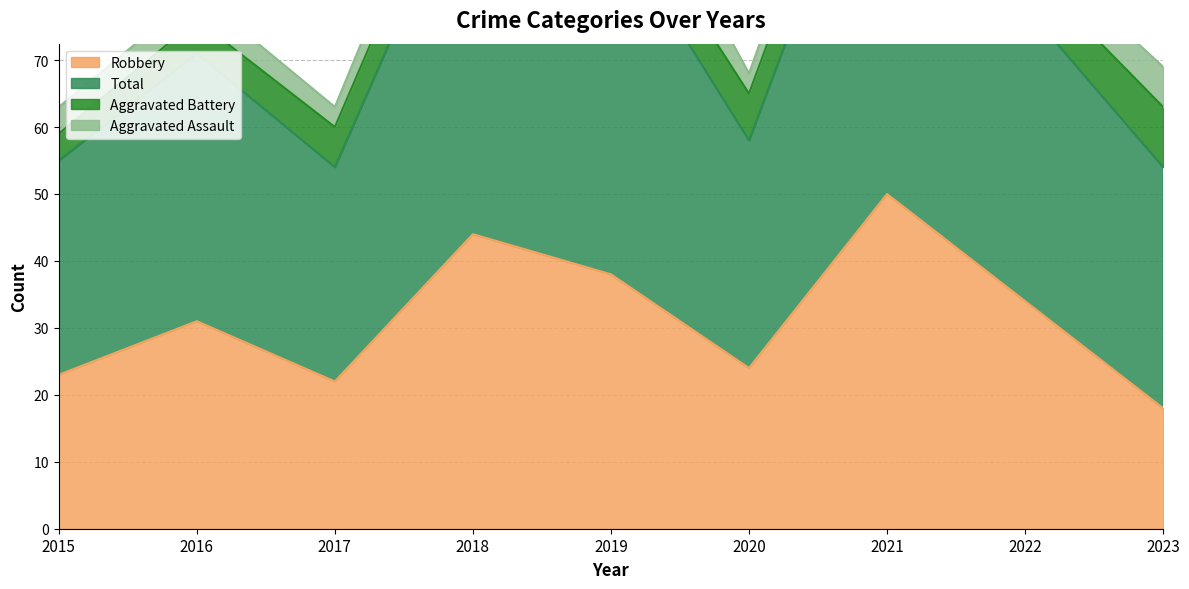

At which label does Robbery reach its minimum?

2023